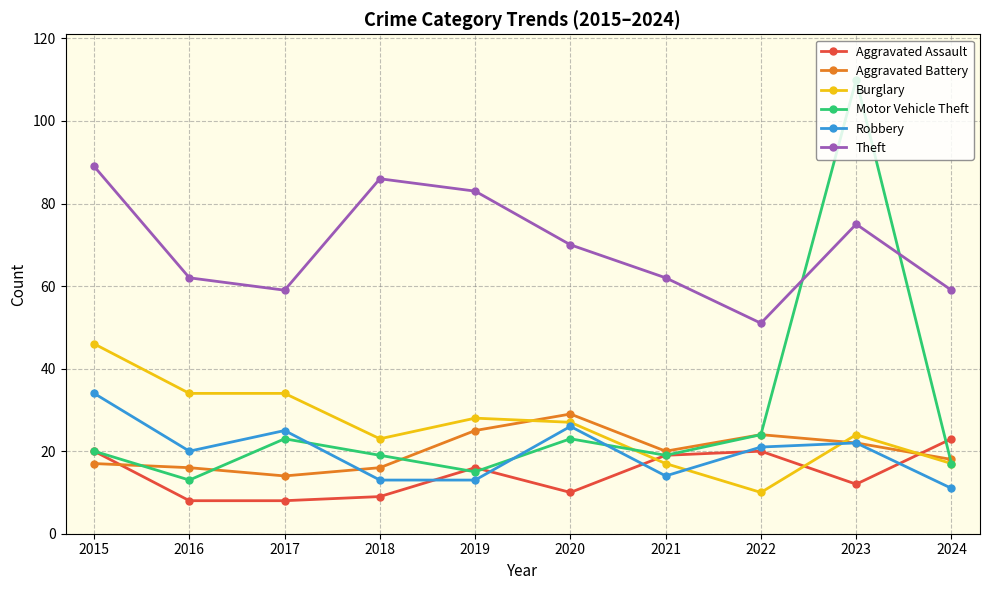

How many distinct data groups are displayed?

6